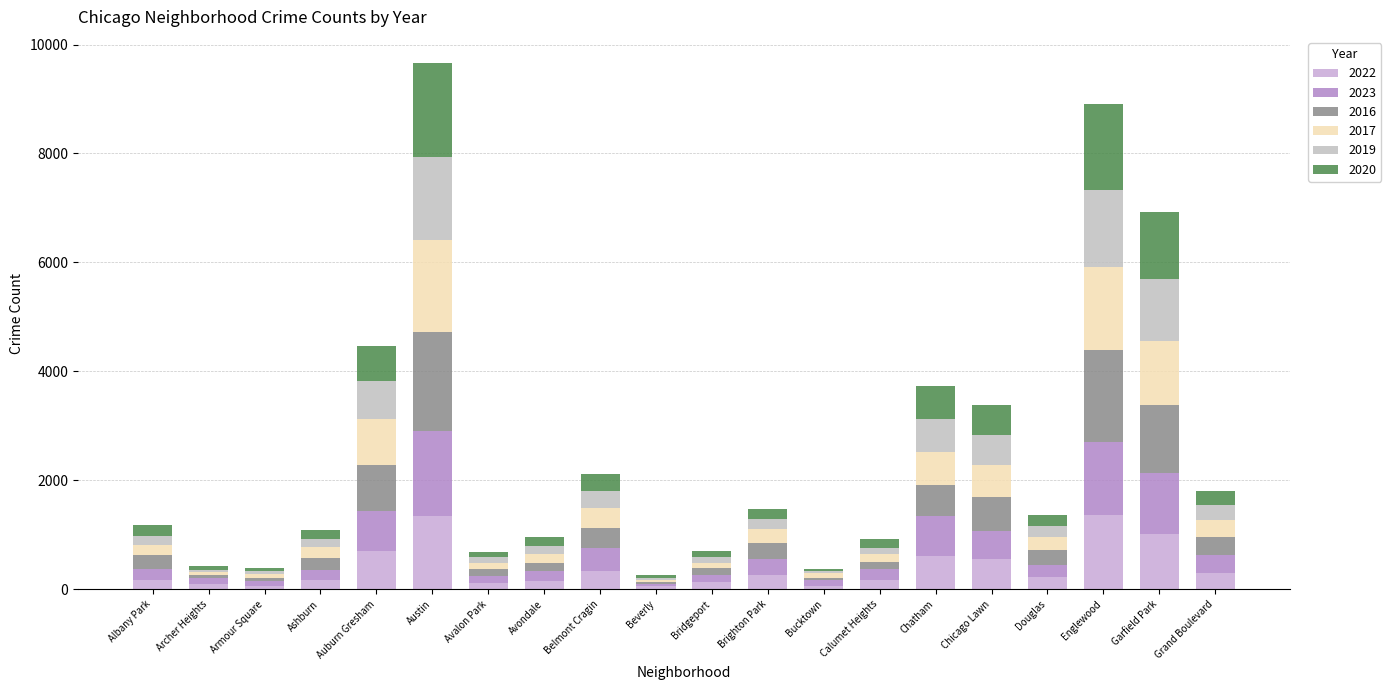

What is the label of the 11th bar from the right?

Beverly